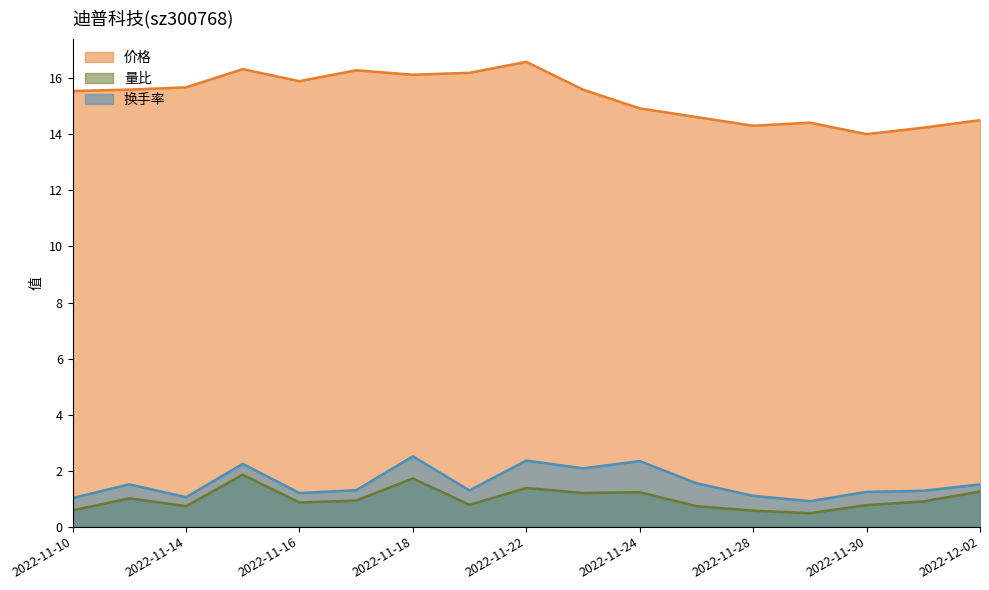

What is the value of the 换手率 point at the 4th from the left?

2.2